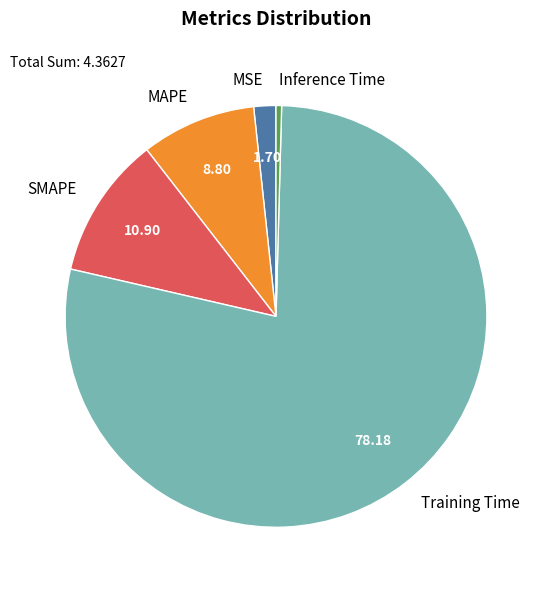

The Inference Time slice represents 0% of the pie. True or false?

True